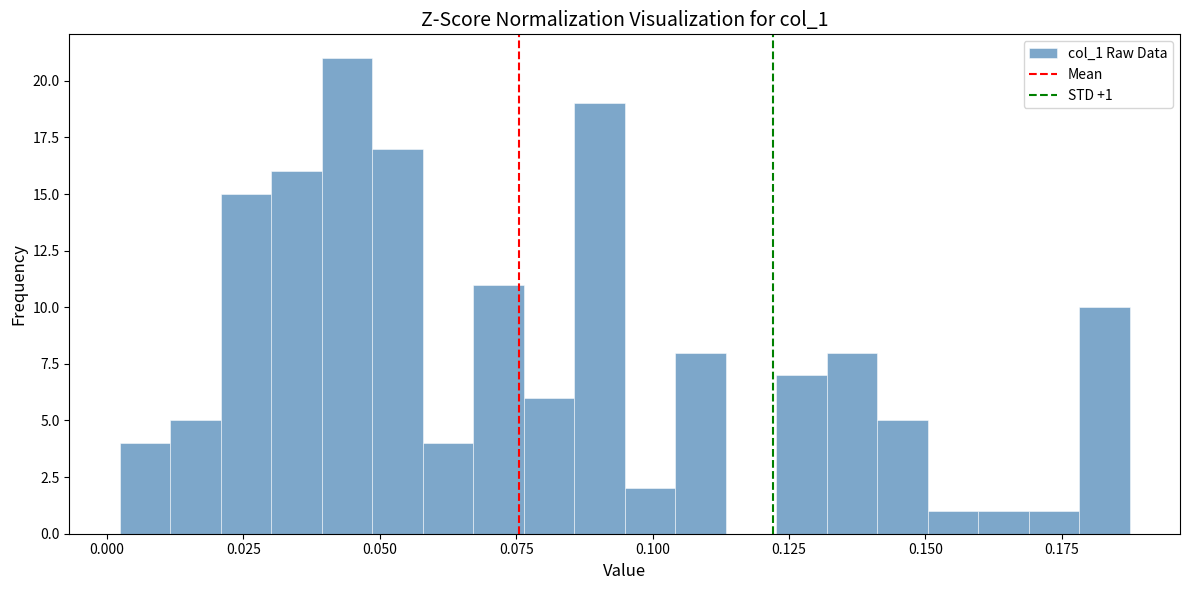

Around what value on the x-axis is the tallest bar? Give the approximate position of its centre, as read against the axis.

0.045